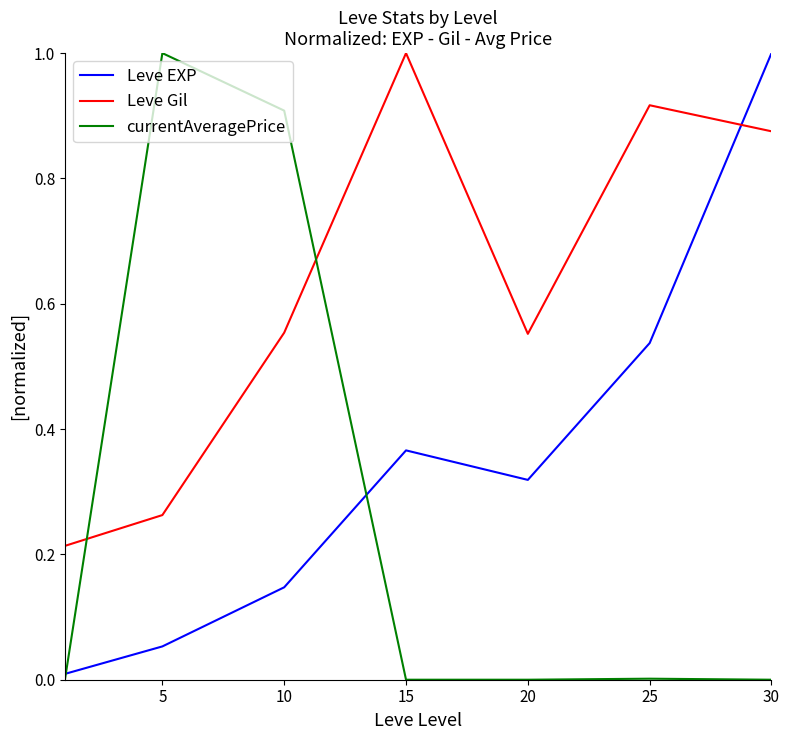

True or false: Leve Gil and Leve EXP intersect in this chart.

True